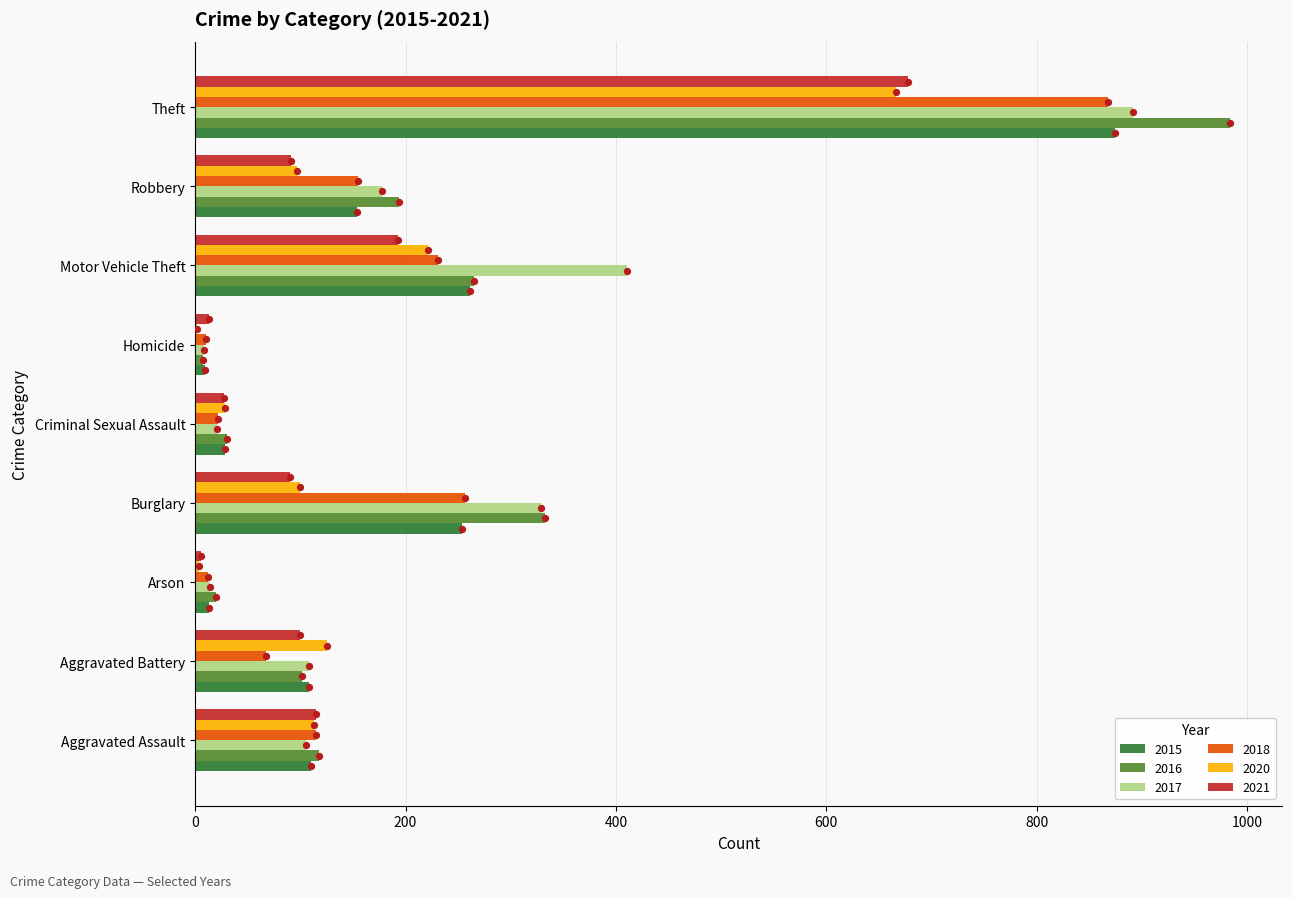

What is the total value across all series at Aggravated Assault?

676